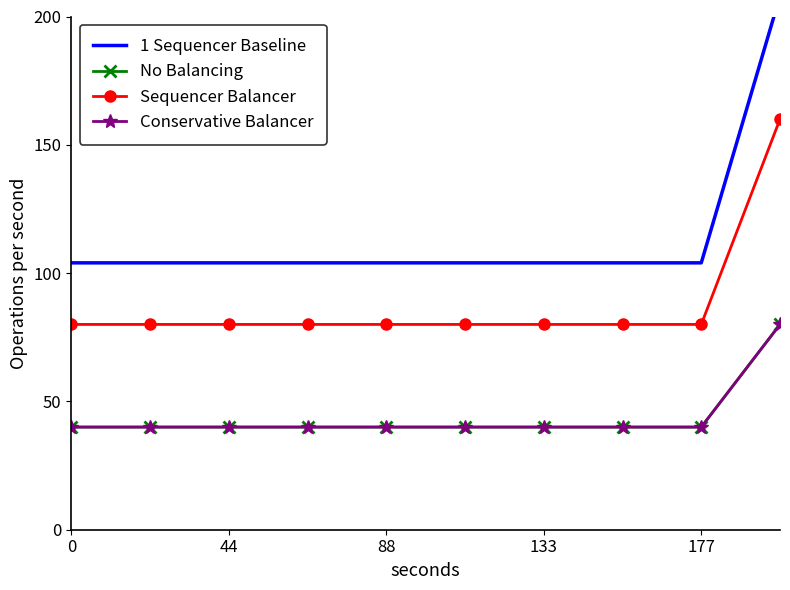

Reading left to right, extract all data points from this chart.

1 Sequencer Baseline: 104	104	104	104	104	104	104	104	104	208
No Balancing: 40	40	40	40	40	40	40	40	40	80
Sequencer Balancer: 80	80	80	80	80	80	80	80	80	160
Conservative Balancer: 40	40	40	40	40	40	40	40	40	80